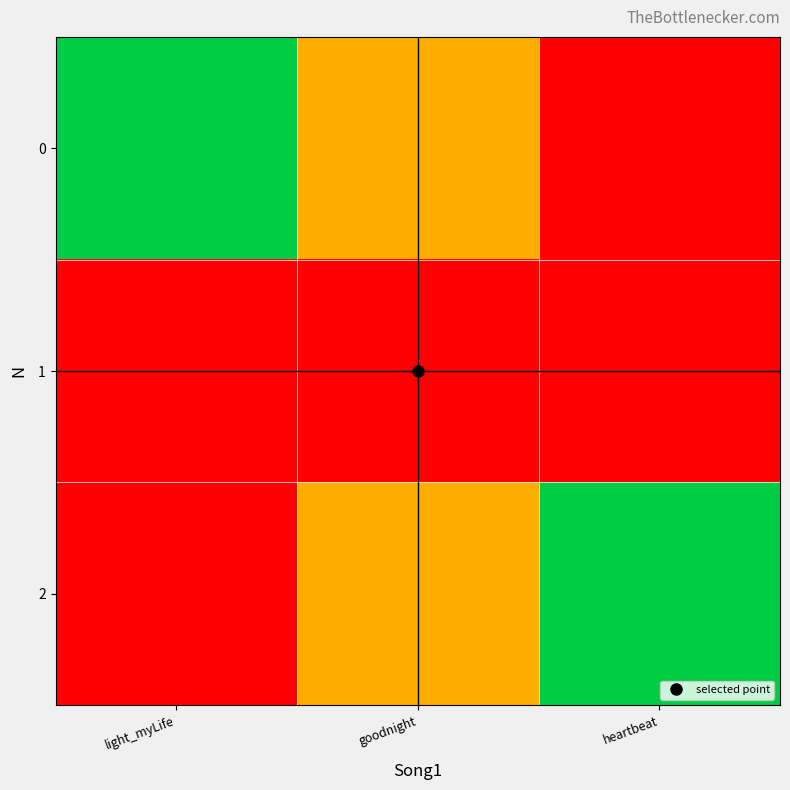

Reading left to right, extract all data points from this chart.

0: light_myLife=0.0	goodnight=0.5	heartbeat=1.0
1: light_myLife=1.2	goodnight=1.0	heartbeat=1.2
2: light_myLife=1.0	goodnight=0.5	heartbeat=0.0